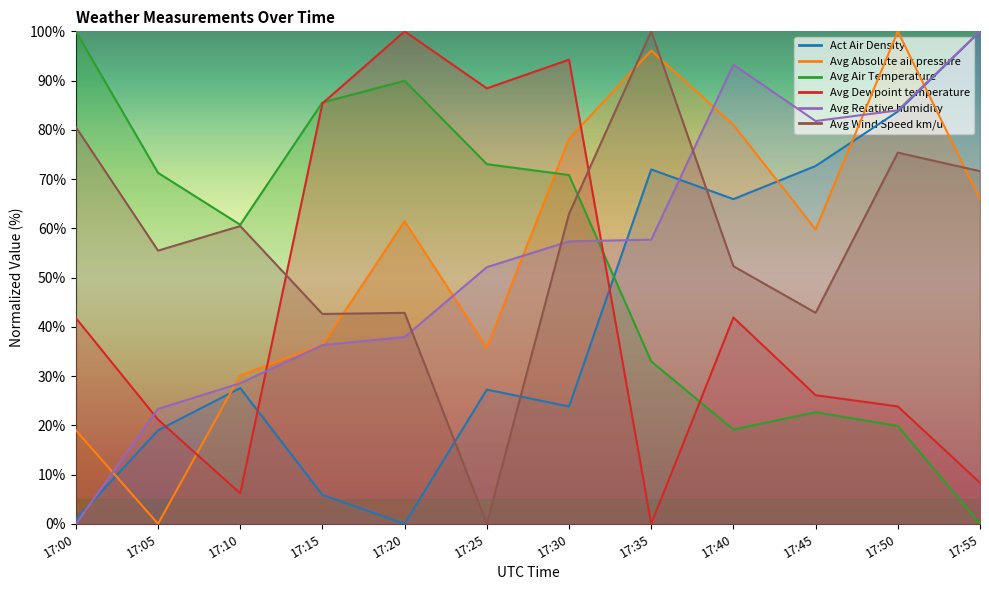

Where does the Avg Wind Speed km/u series first go above 60?

17:00